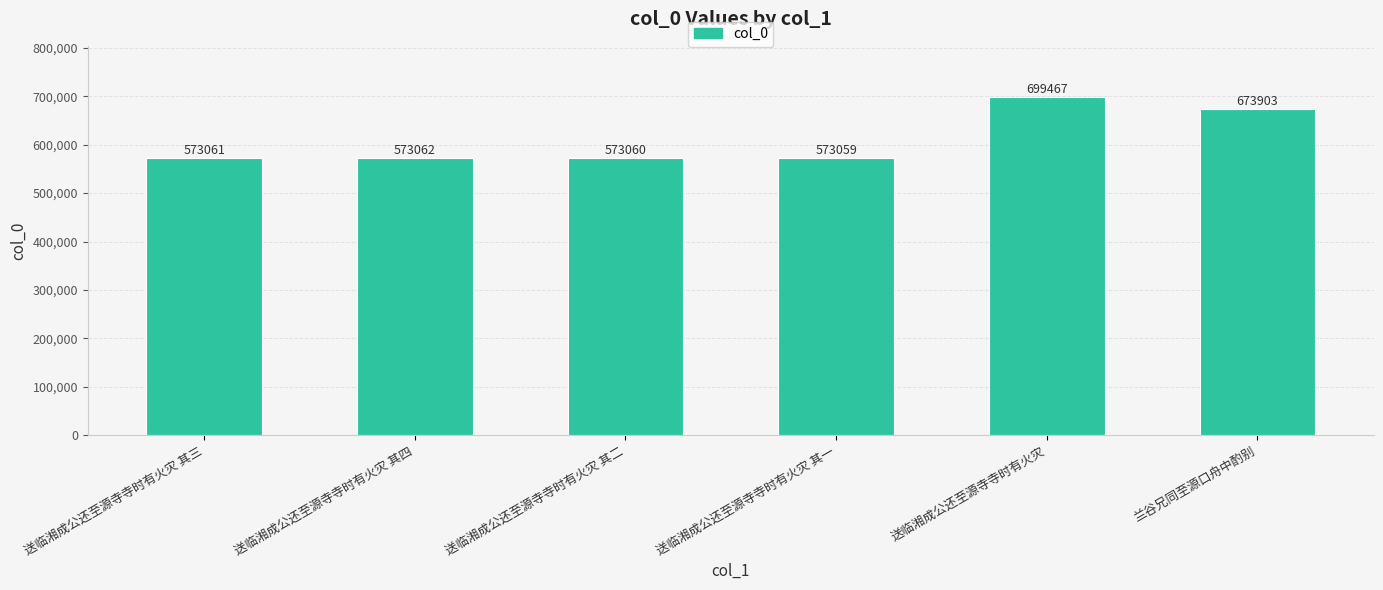

Reading left to right, list all the values displayed in this chart.

573061	573062	573060	573059	699467	673903